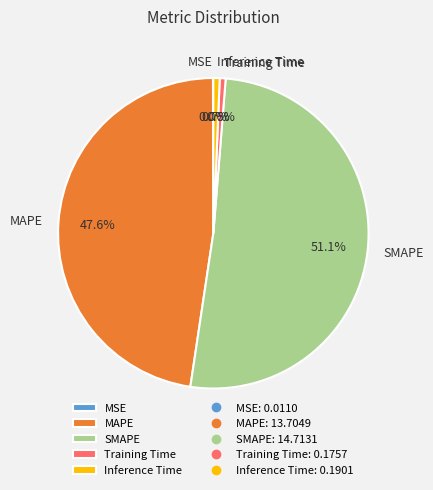

Does SMAPE account for over 50% of the chart?

Yes